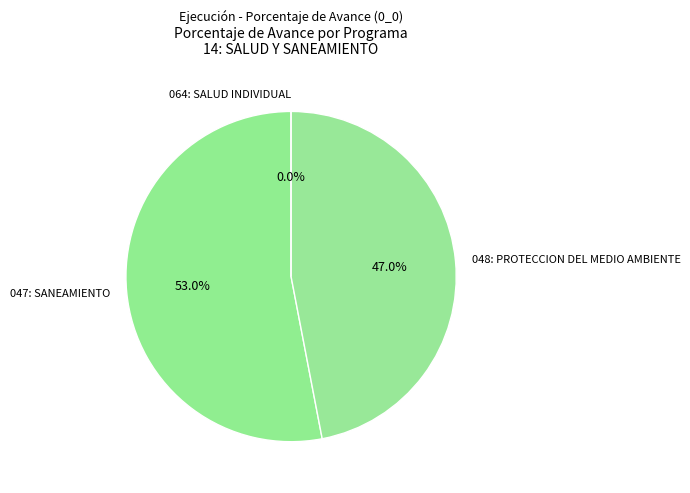

What percentage do 047: SANEAMIENTO and 048: PROTECCION DEL MEDIO AMBIENTE together represent?

100.0%